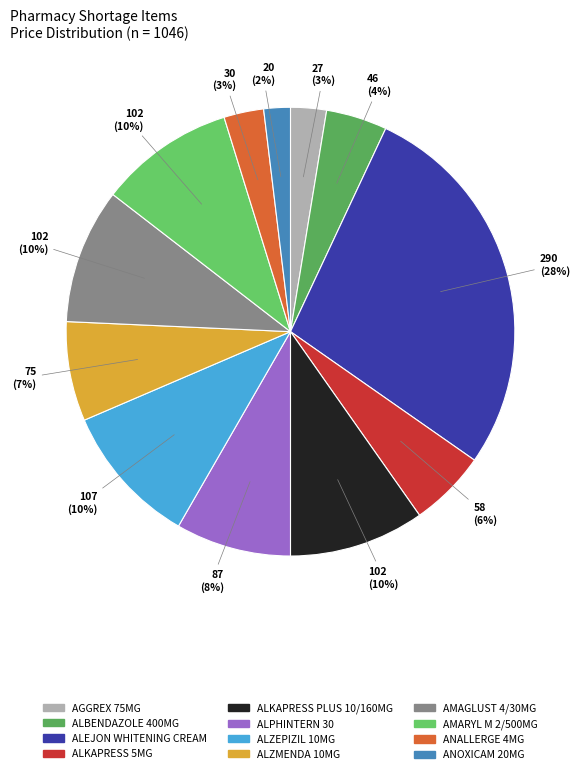

To the nearest percent, what portion does ANALLERGE 4MG represent?

3%